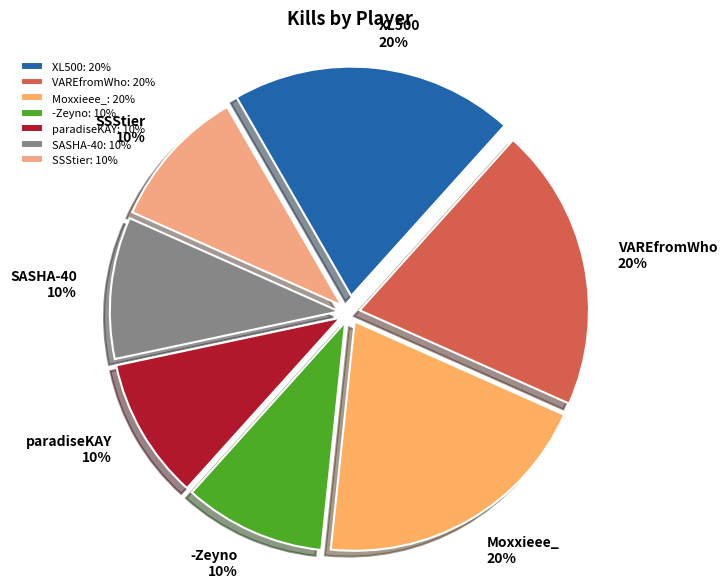

True or false: -Zeyno accounts for 10% of the total.

True